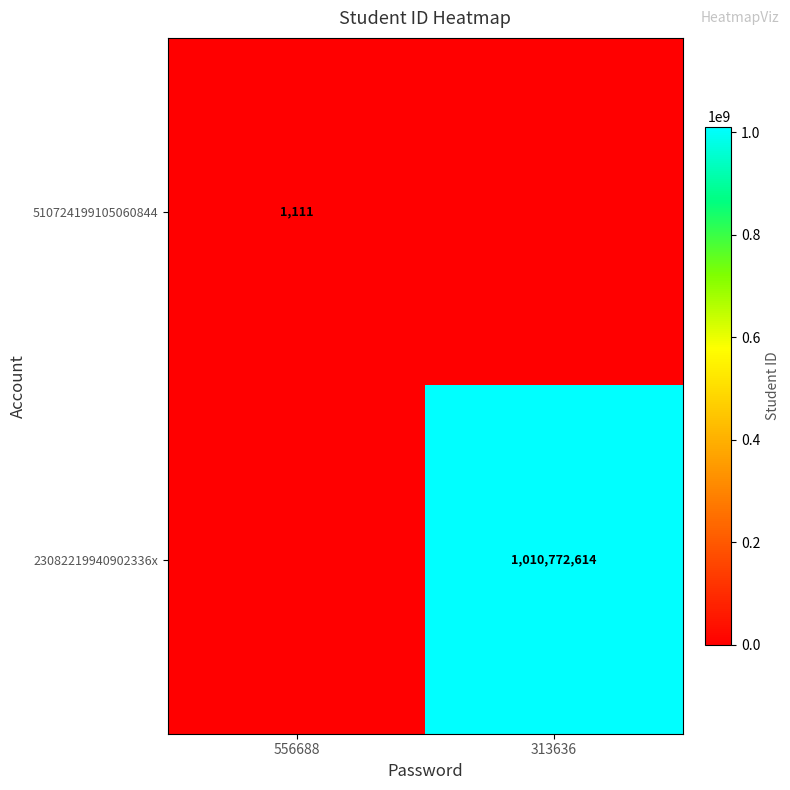

Is the value of 510724199105060844 at 556688 greater than the value of 23082219940902336x at 313636?

No